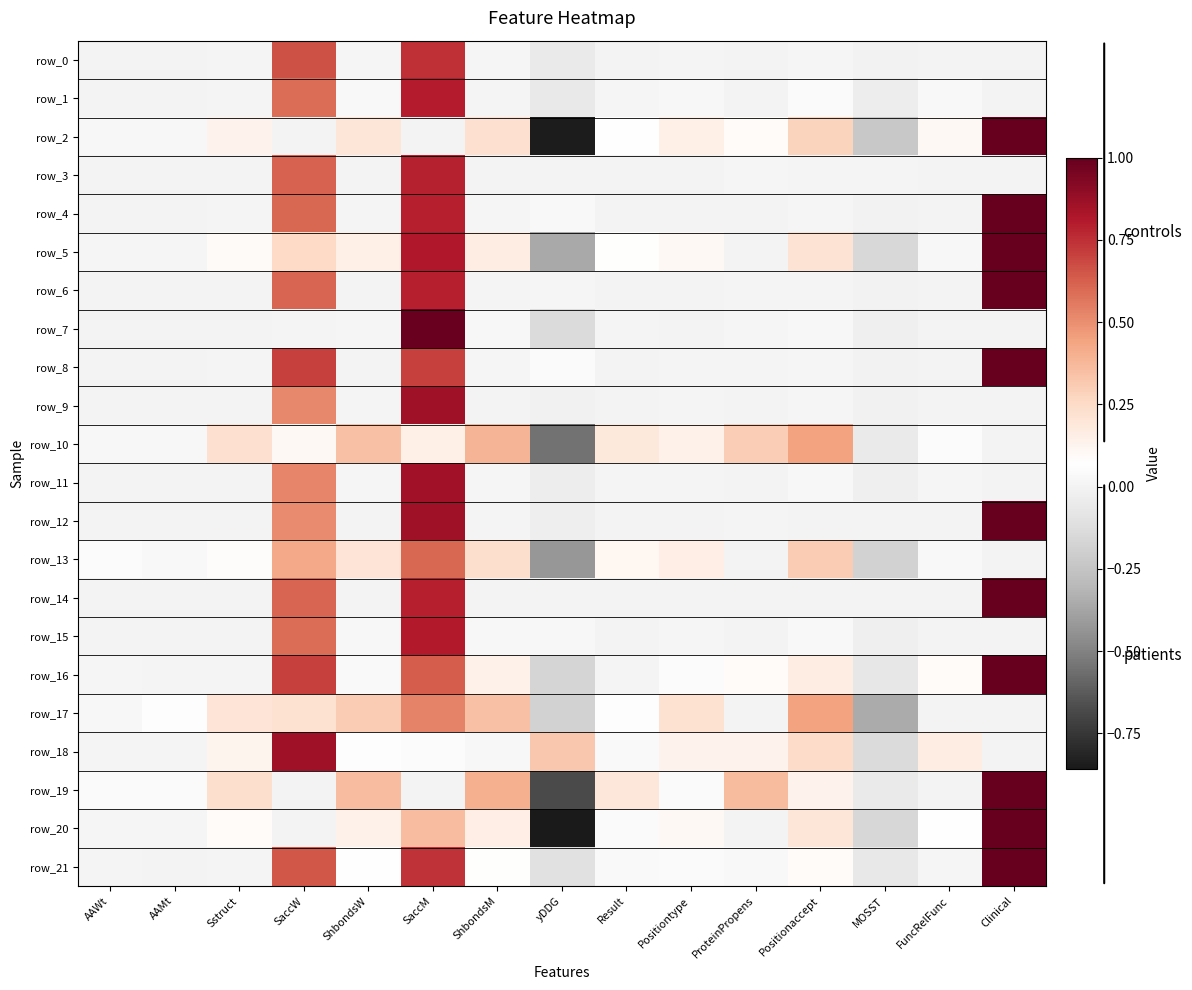

What is the maximum value for row_9?

0.9